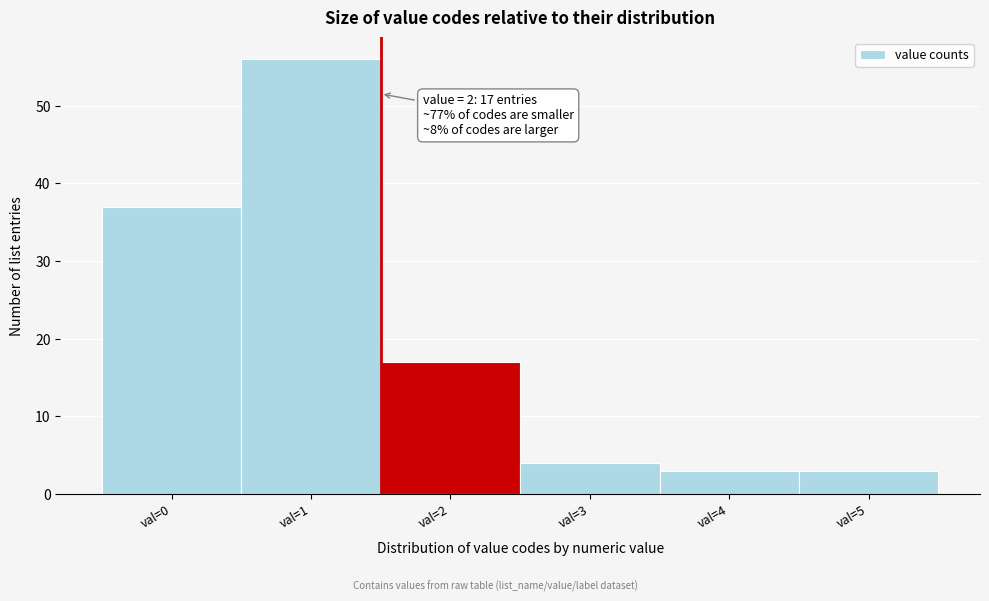

Reading right to left, transcribe all the data shown in this chart.

3	3	4	17	56	37